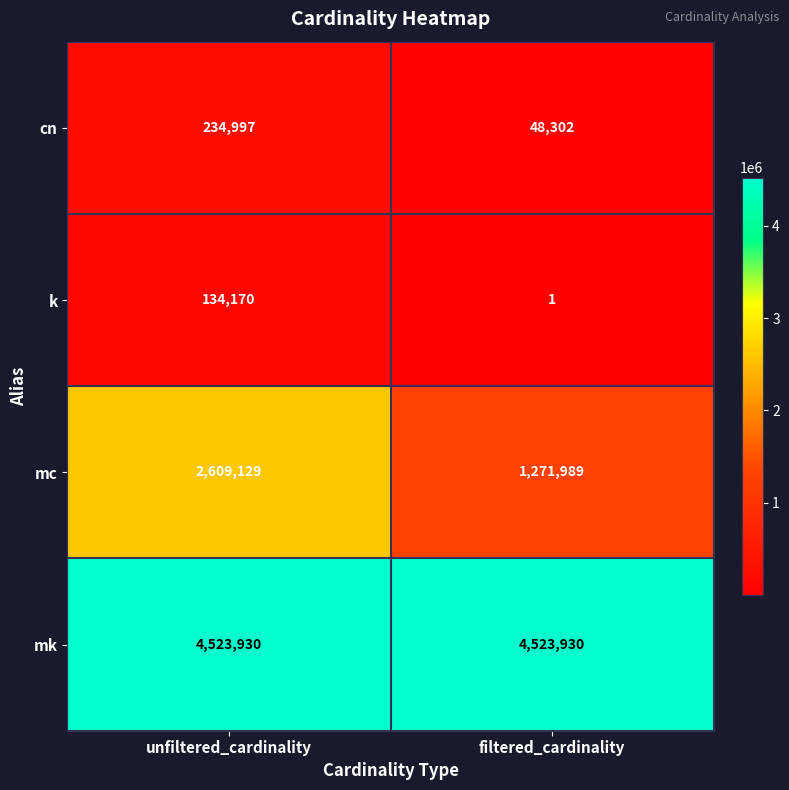

Which series has the largest range (max minus min)?

mc